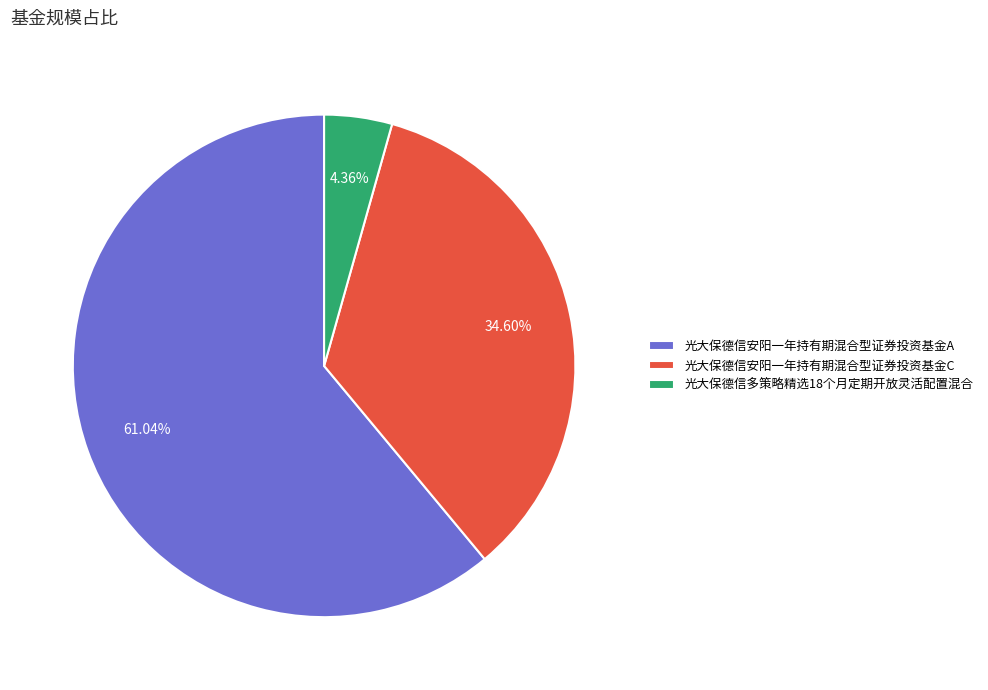

To the nearest percent, what is the difference between the 光大保德信安阳一年持有期混合型证券投资基金A and 光大保德信多策略精选18个月定期开放灵活配置混合 slice percentages?

57%